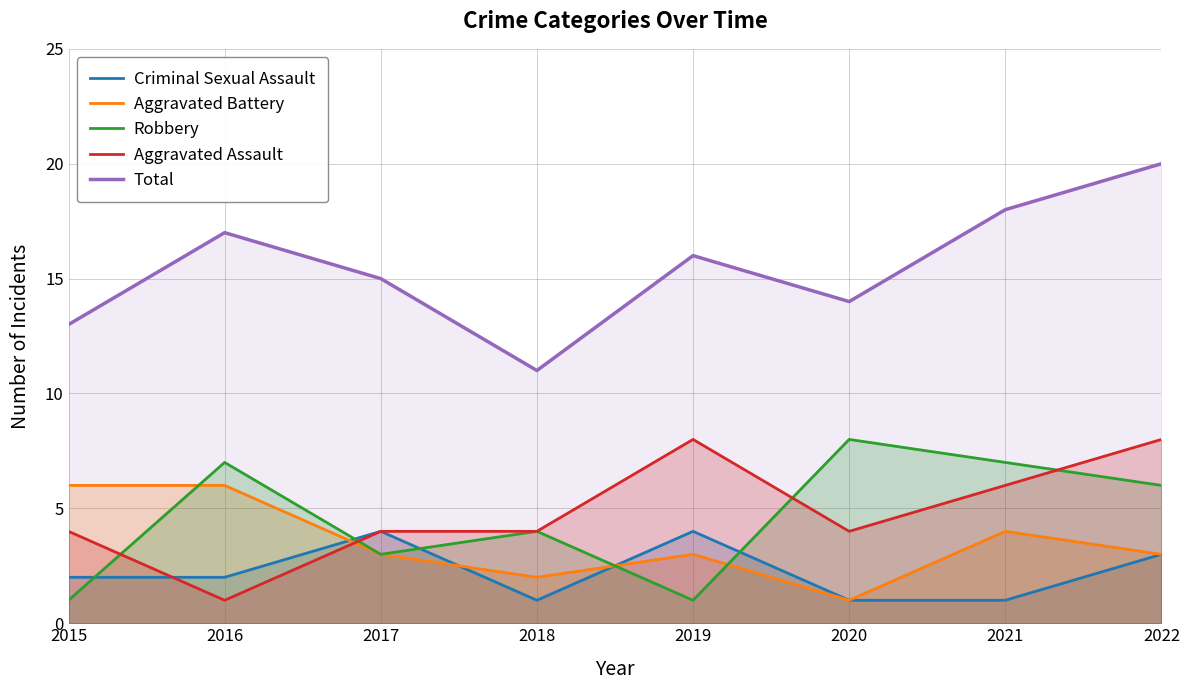

What is the maximum value shown in the chart?

20